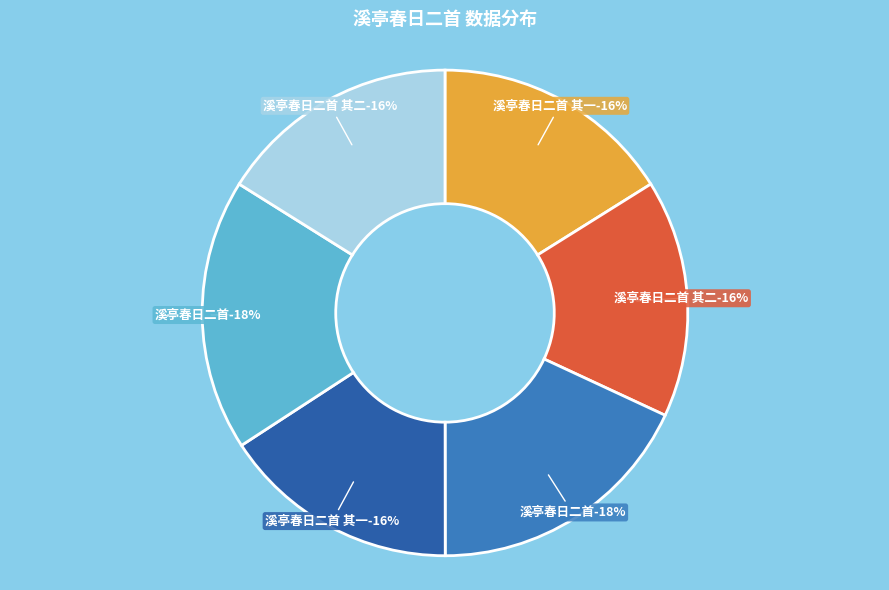

Is it true that 溪亭春日二首 (1126076) is 18% of the pie?

True